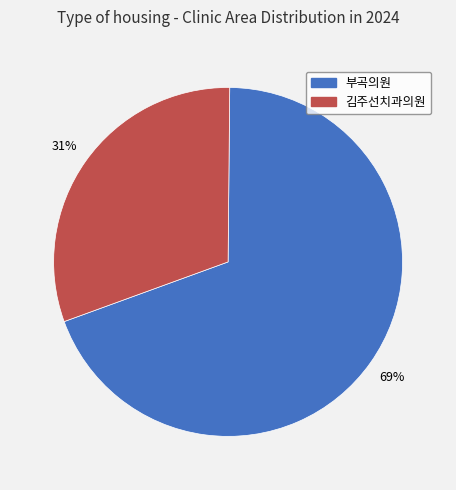

Is there a majority slice in this chart?

Yes